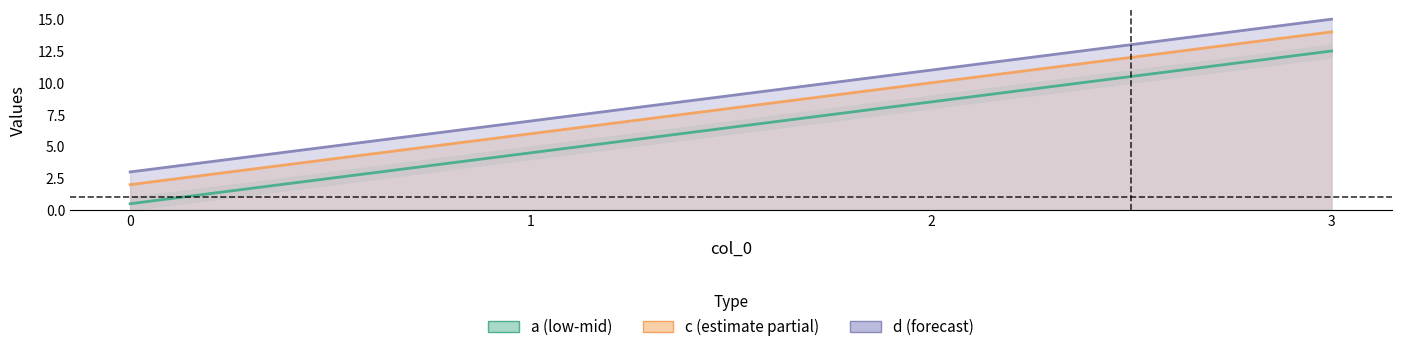

What is the total value across all series at 2?

29.5